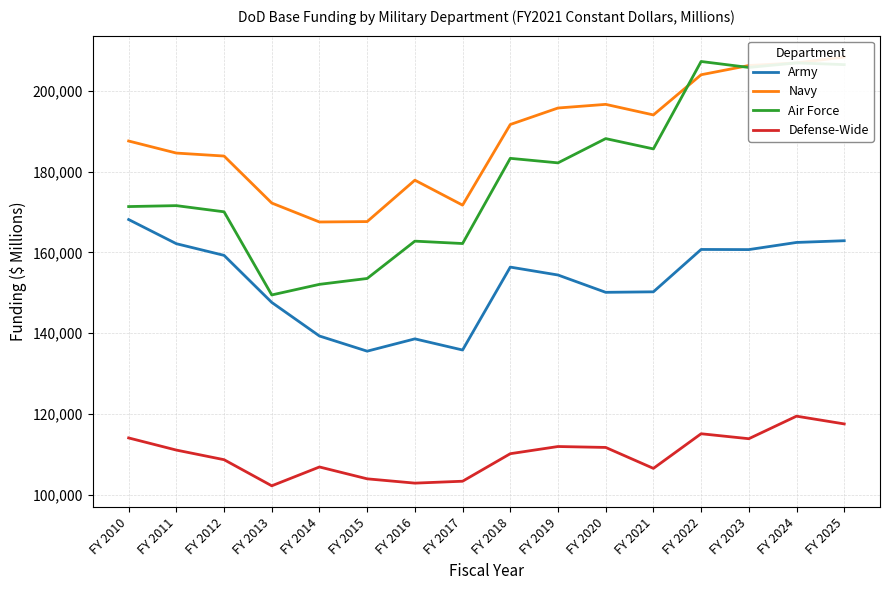

Between FY 2021 and FY 2022, which series saw the biggest shift?

Air Force